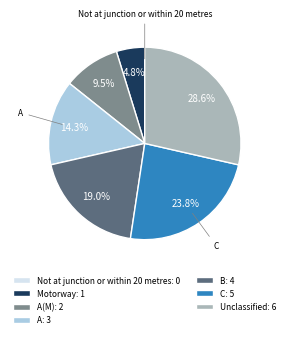

What percentage do A(M): 2 and Unclassified: 6 together represent?

38.1%